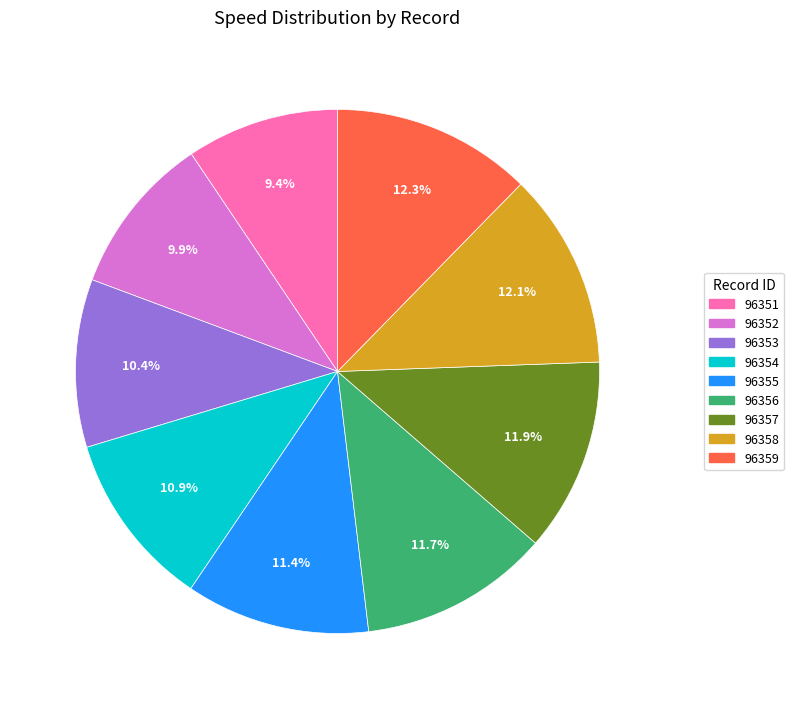

Is there any slice that represents more than half of the pie?

No